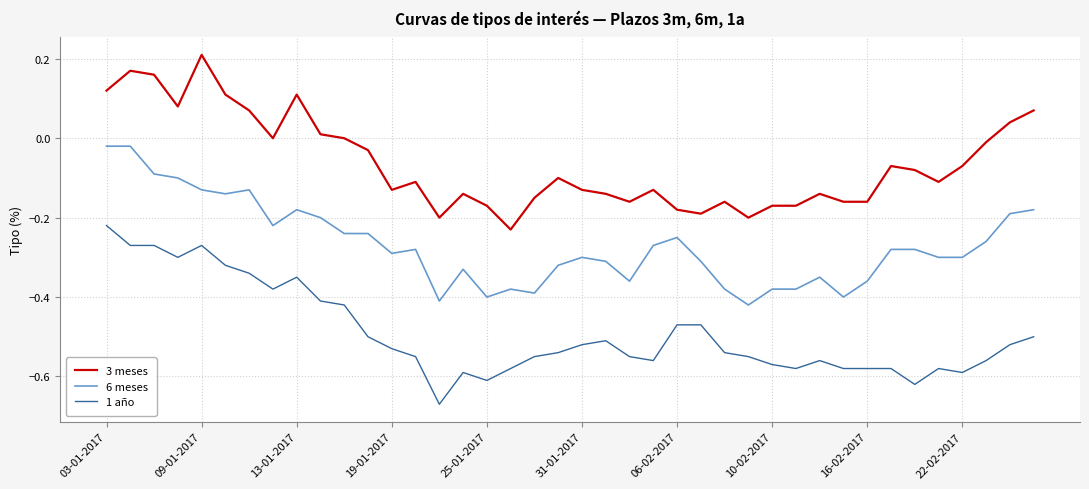

True or false: 1 año and 3 meses cross at least once.

False